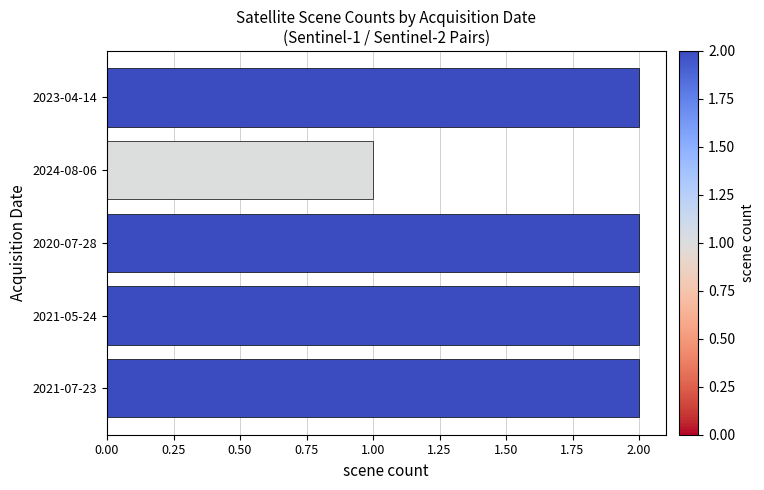

Approximately how many times larger is the value at 2020-07-28 compared to 2024-08-06?

2.0